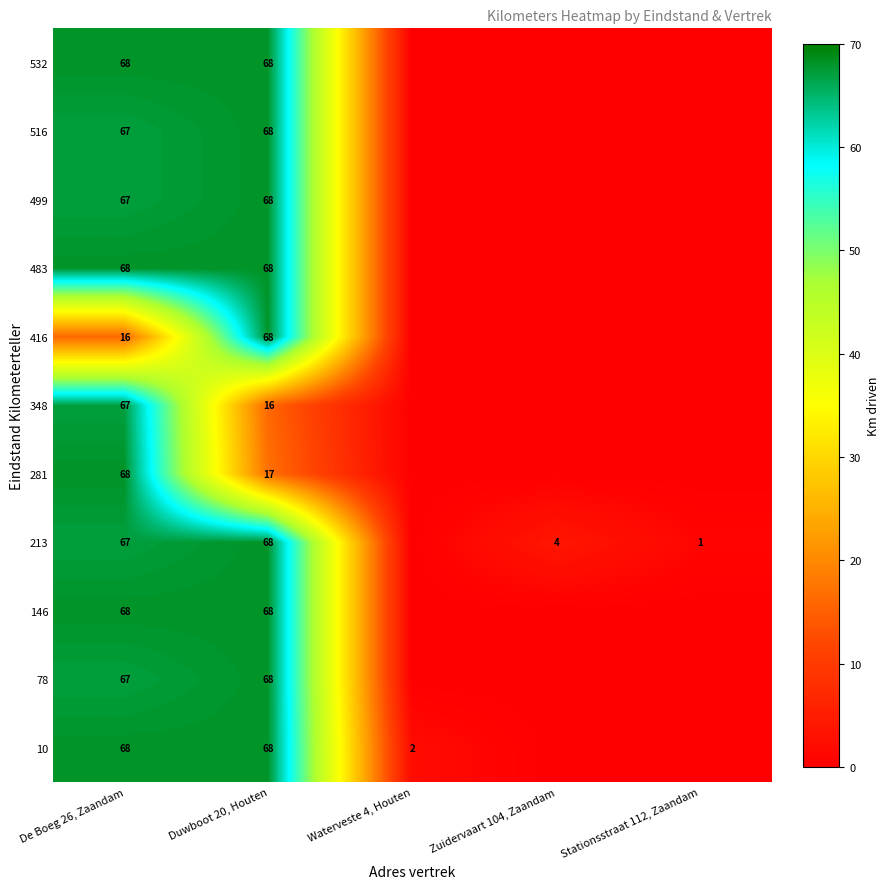

The 348 series shows 42 at De Boeg 26, Zaandam. True or false?

False